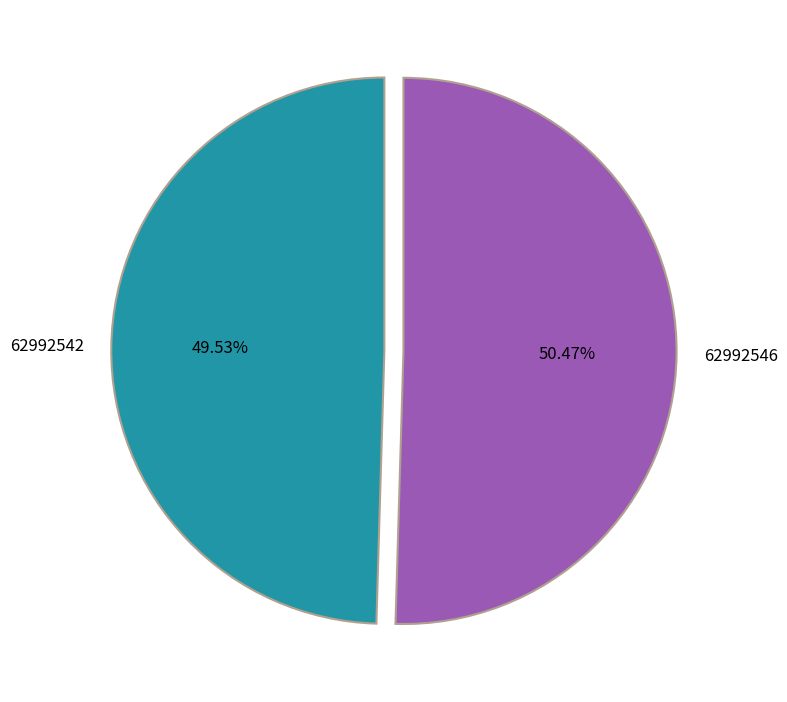

Which has a higher value, 62992542 or 62992546?

62992546